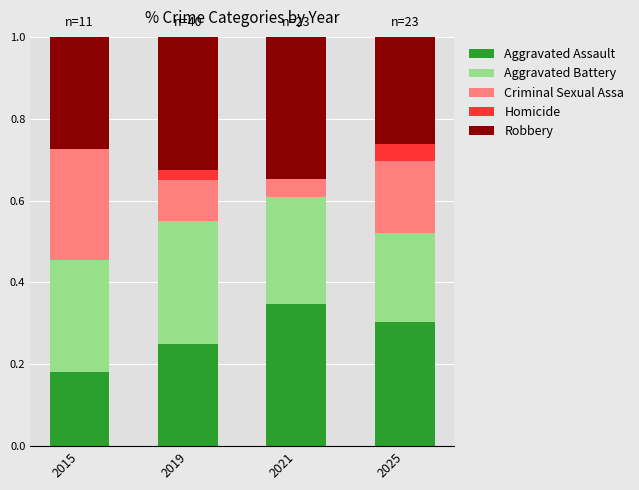

What is the total value across all series at 2015?

1.0